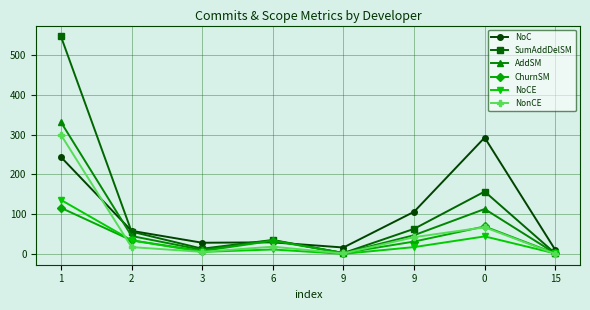

True or false: SumAddDelSM and NonCE cross at least once.

False